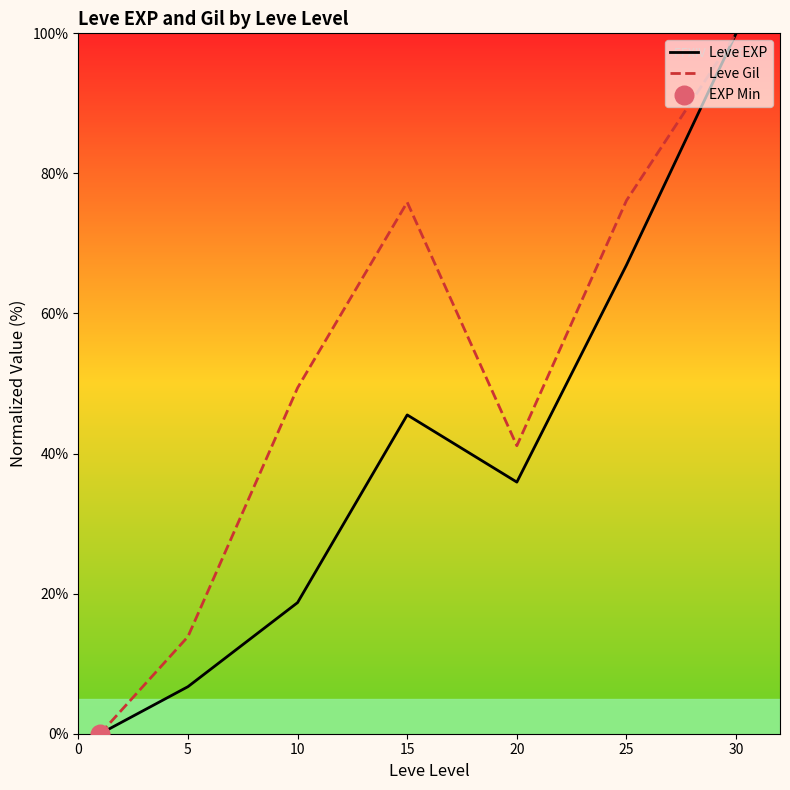

Which series has the largest total across all categories?

Leve Gil